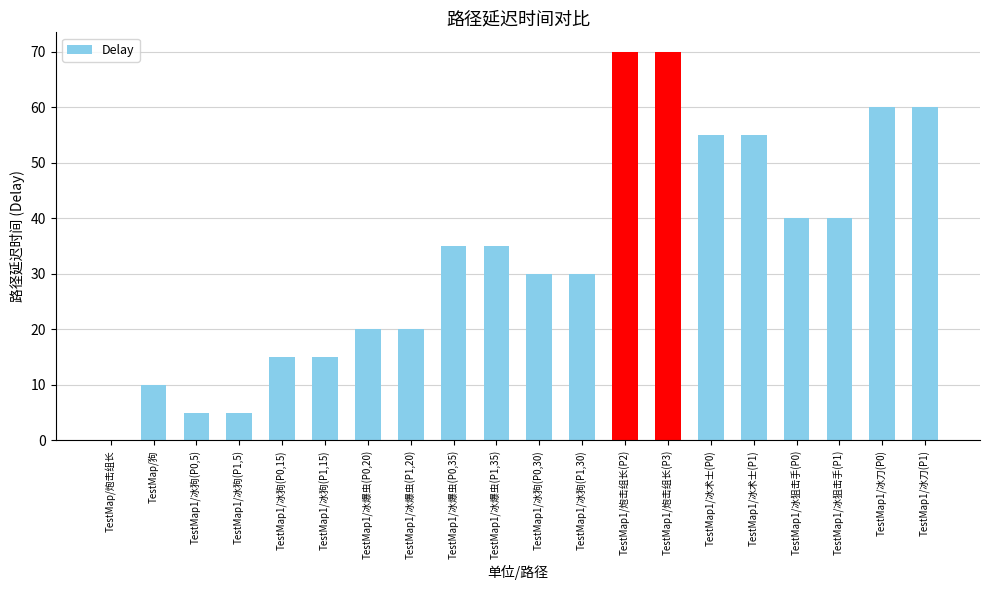

What is the greatest value displayed?

70